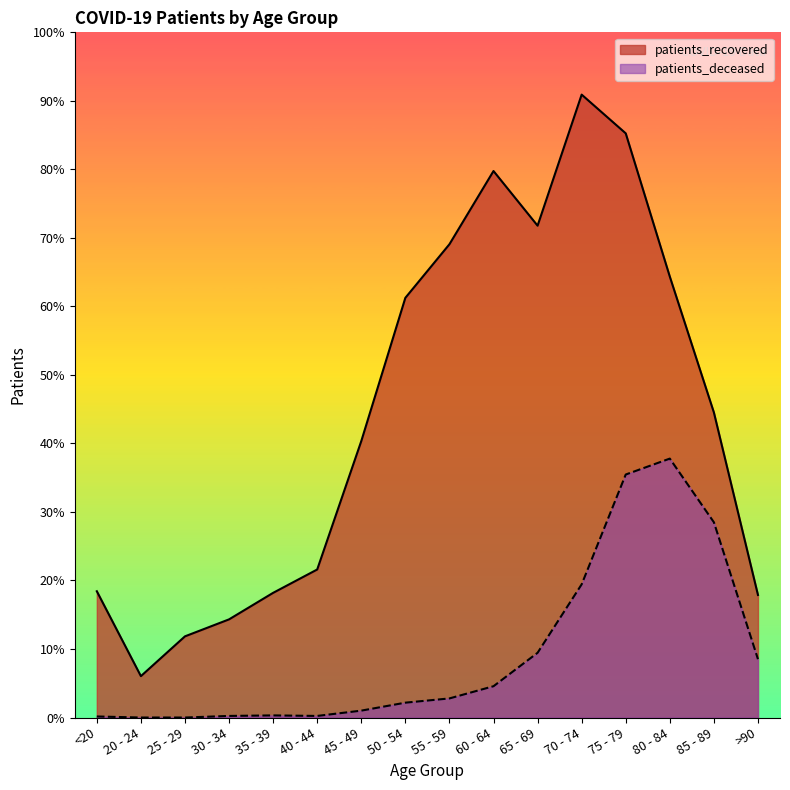

At which label is patients_deceased closest to 244?

70 - 74